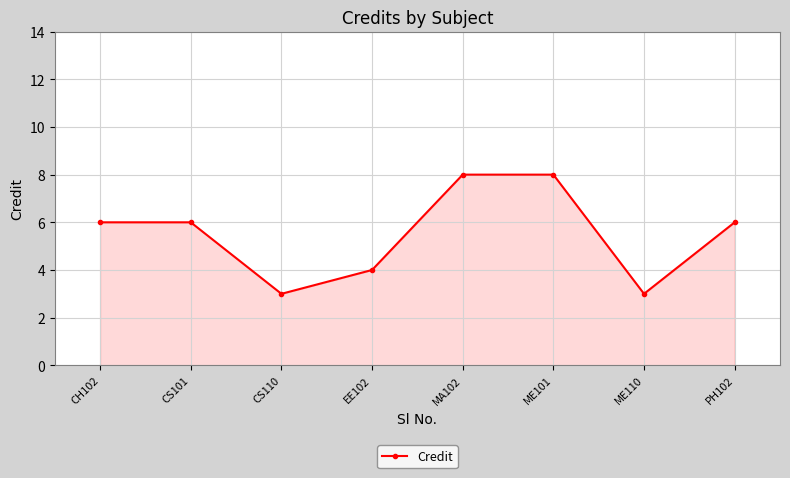

How many lines are shown in the chart?

1